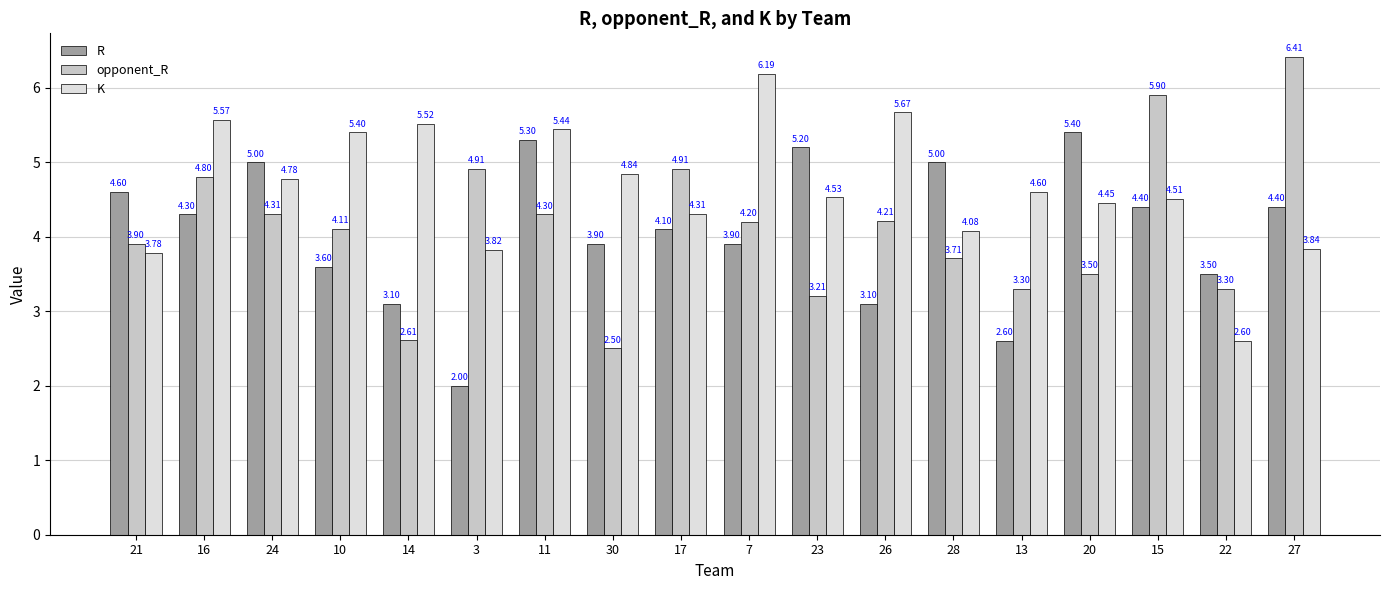

Which series has the widest spread of values?

opponent_R